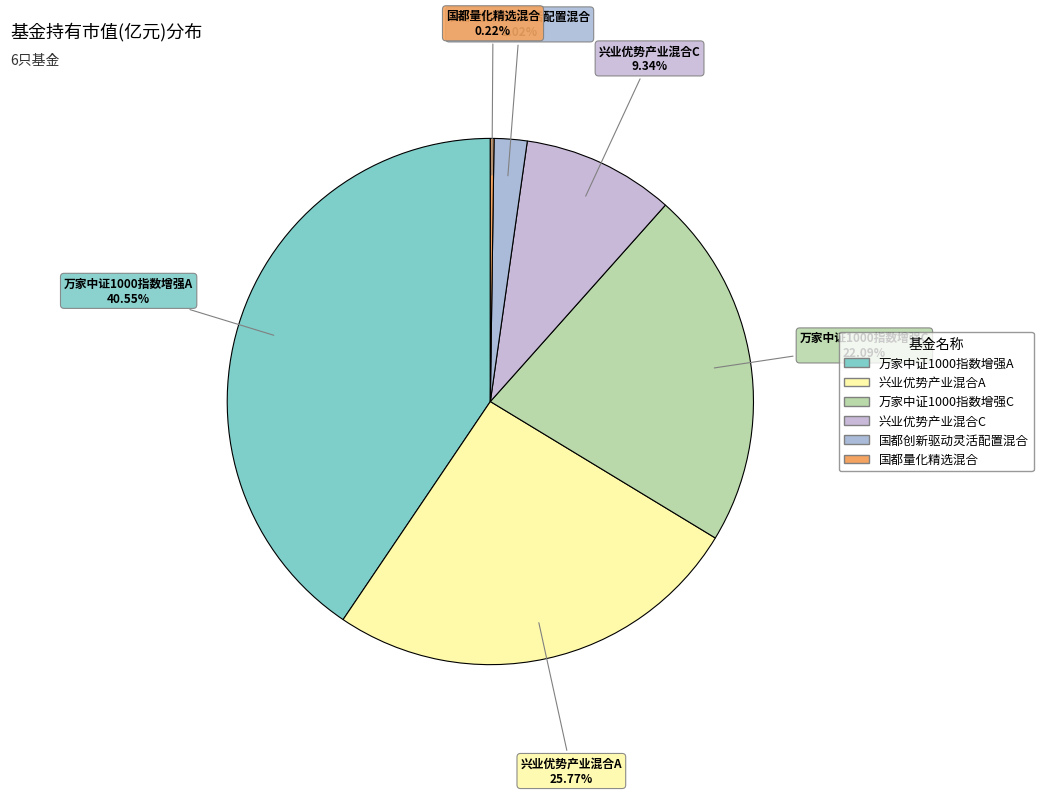

Count the number of slices in the pie.

6